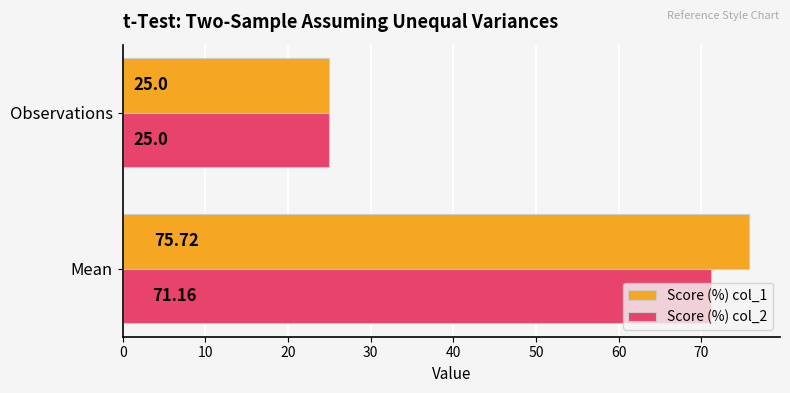

Which series has the largest total across all categories?

Score (%) col_1